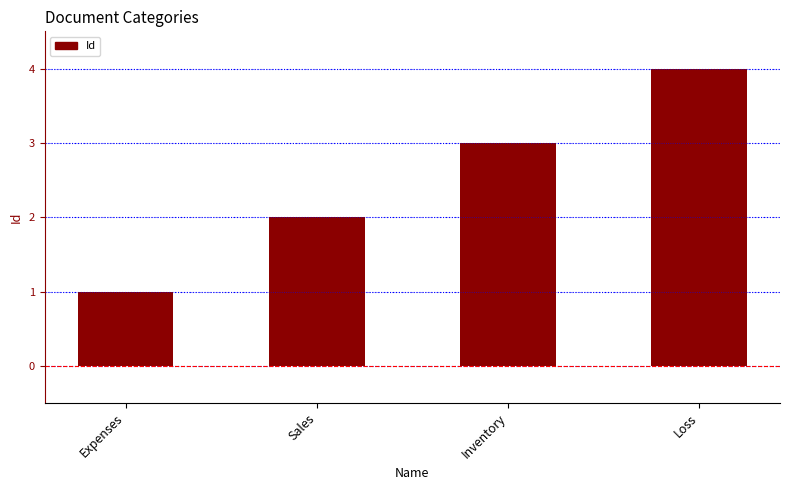

Reading left to right, what are all the values shown in this chart?

1	2	3	4